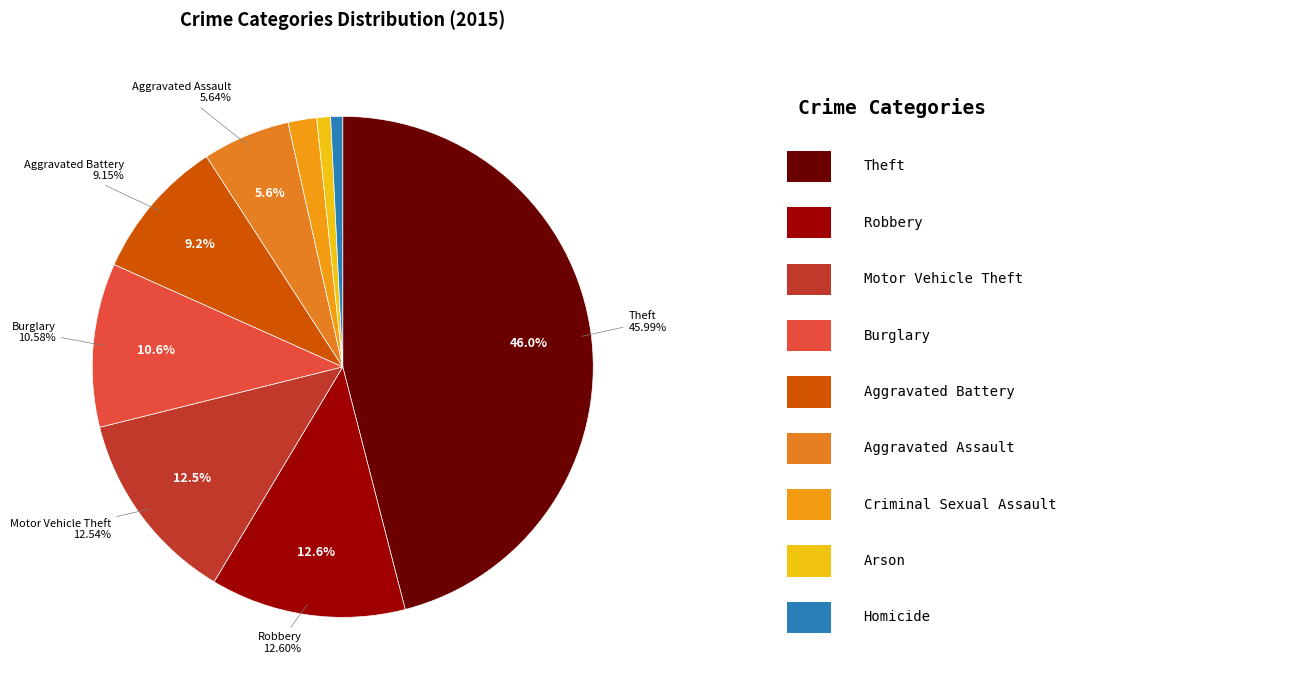

How much of the chart is everything except Motor Vehicle Theft?

87.5%